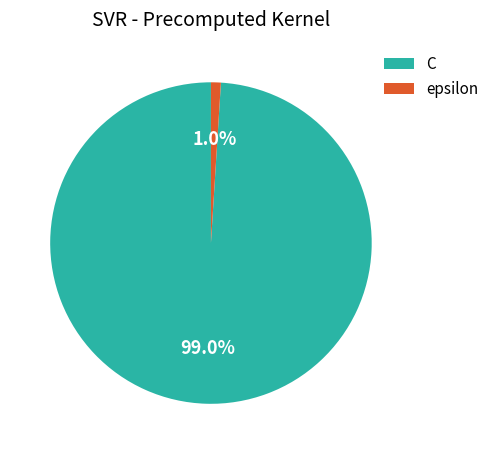

What percentage do C and epsilon together represent?

100.0%